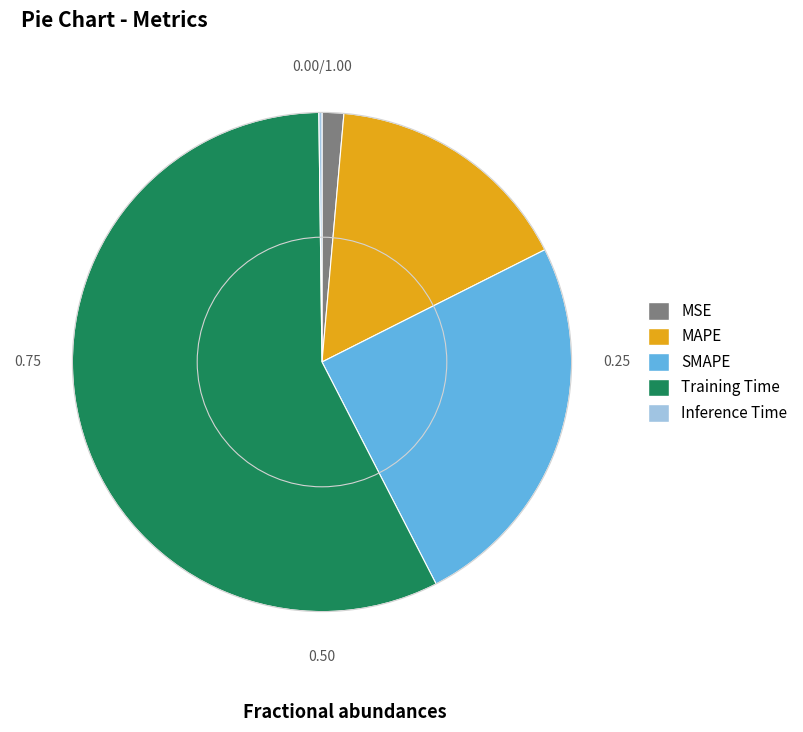

Which slice represents more than half of the pie?

Training Time